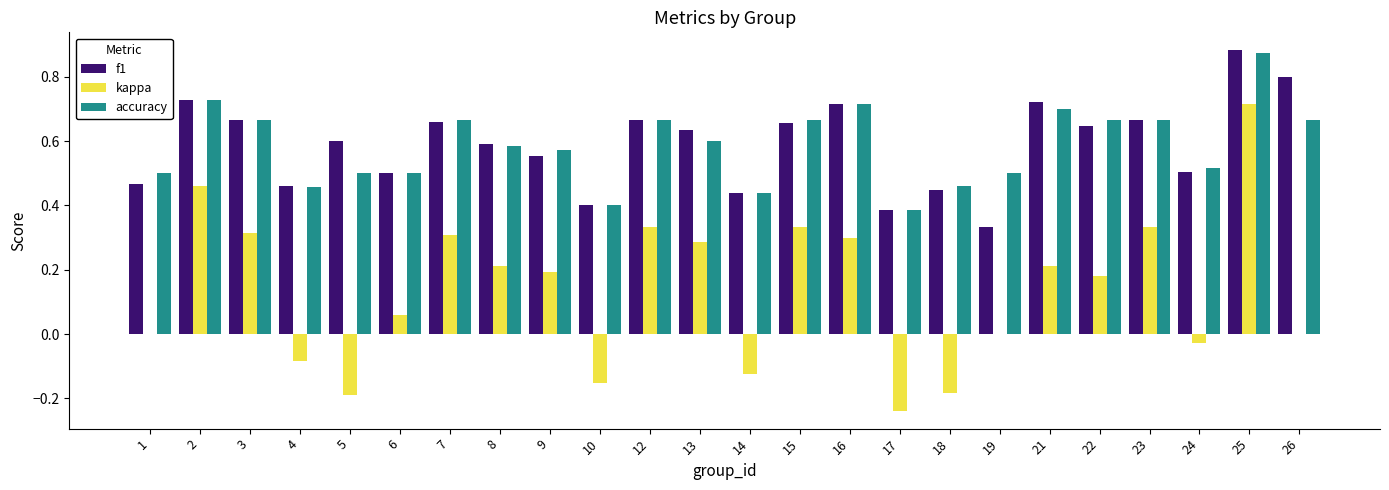

Which series changed the most between 10 and 22?

kappa